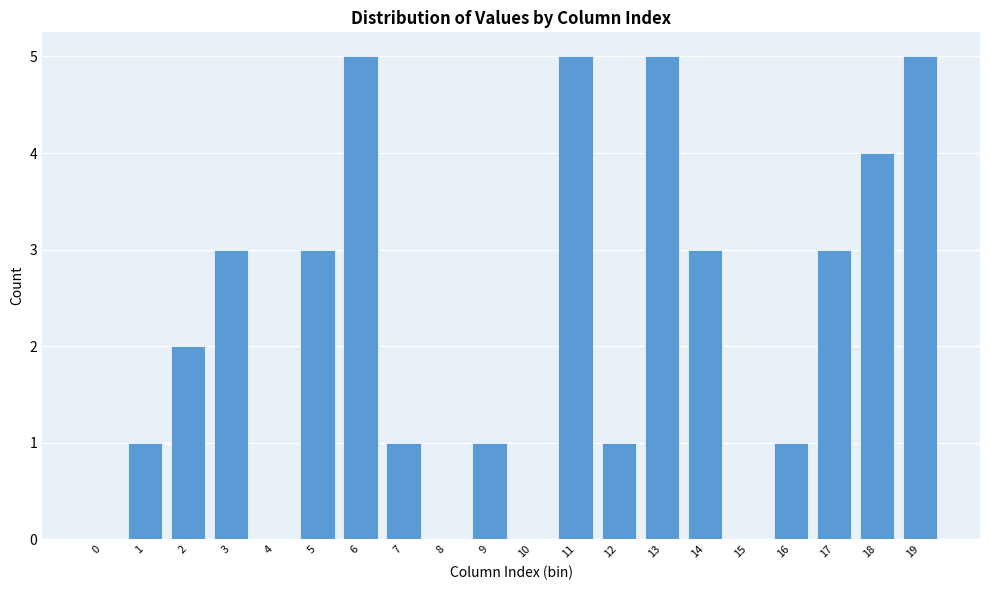

Reading left to right, extract all data points from this chart.

0=0	1=1	2=2	3=3	4=0	5=3	6=5	7=1	8=0	9=1	10=0	11=5	12=1	13=5	14=3	15=0	16=1	17=3	18=4	19=5